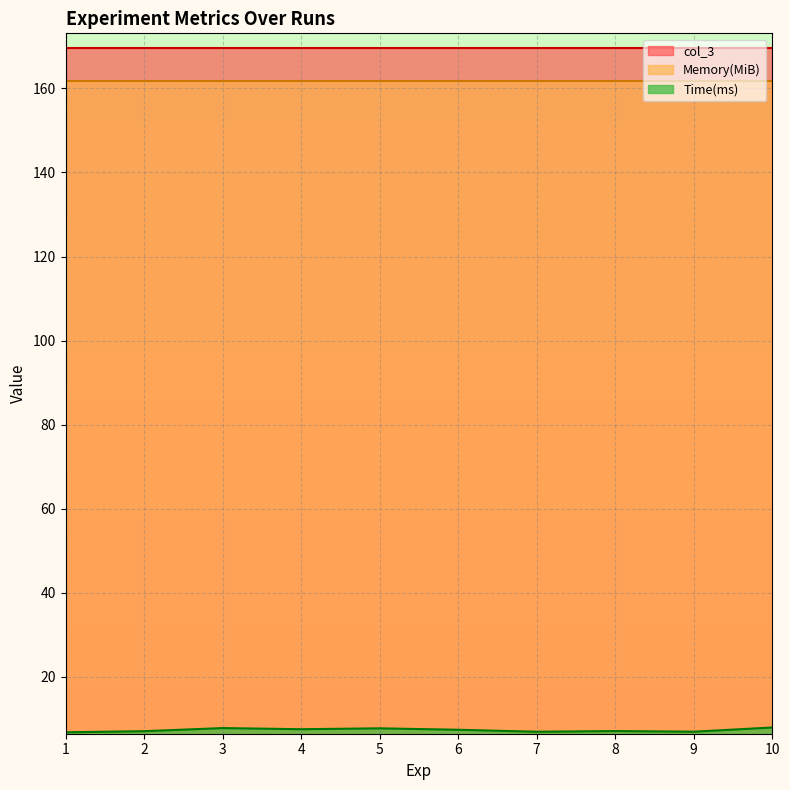

How many data points does each series have?

10